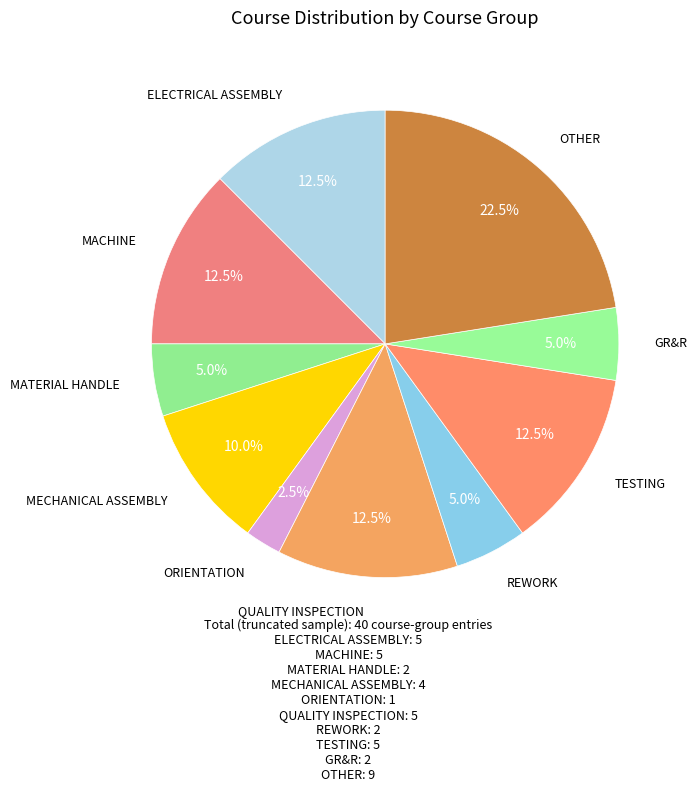

What is the ratio of the value at ELECTRICAL ASSEMBLY to the value at REWORK?

2.5